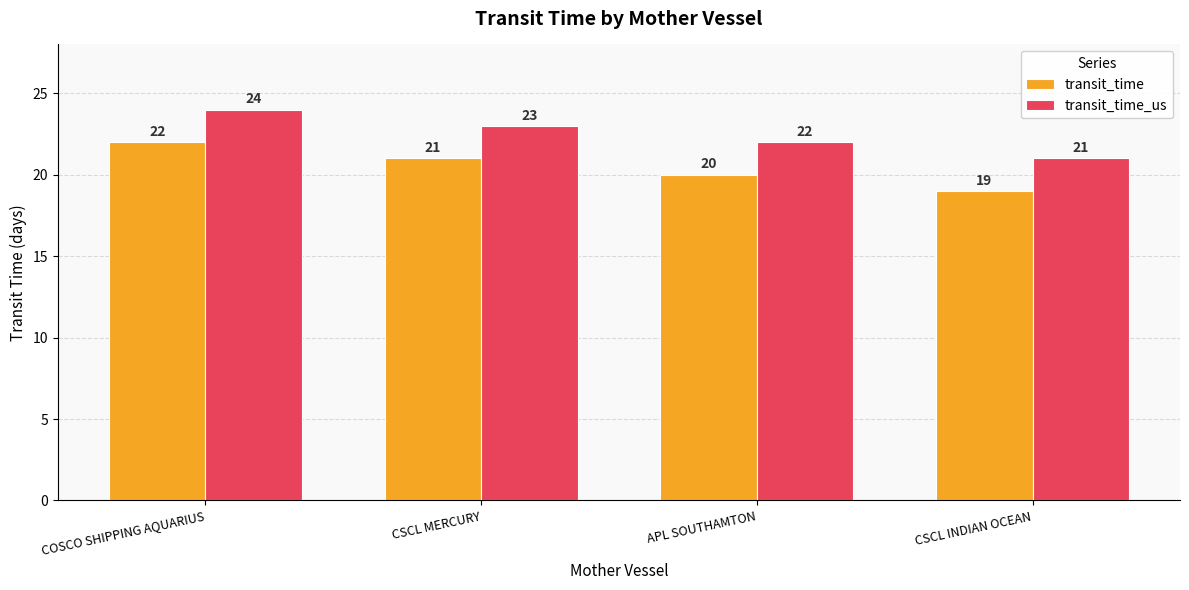

At which category is the sum across all series the highest?

COSCO SHIPPING AQUARIUS